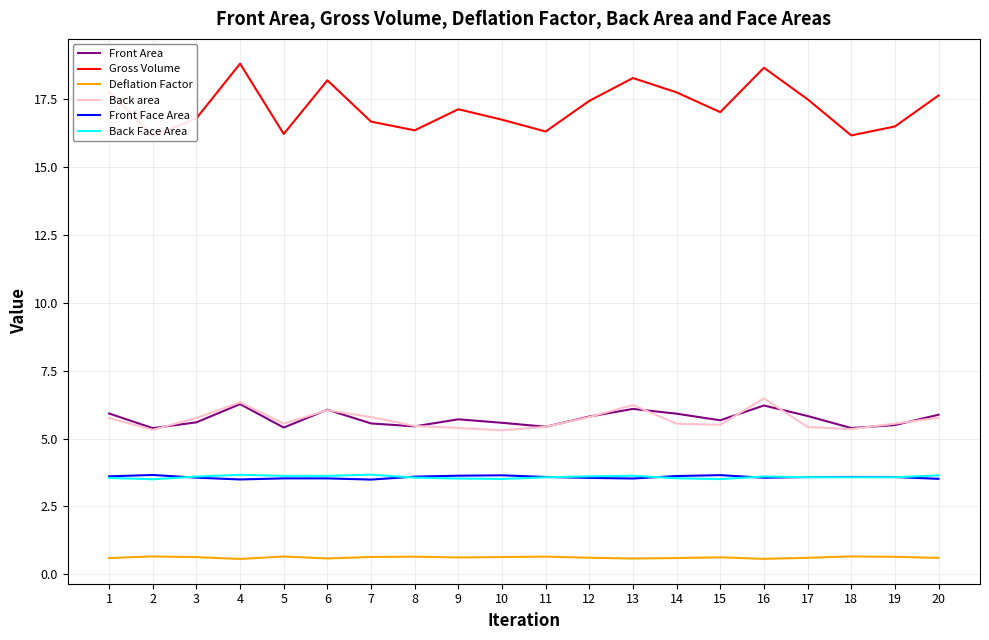

At which label is Back area closest to 5?

10